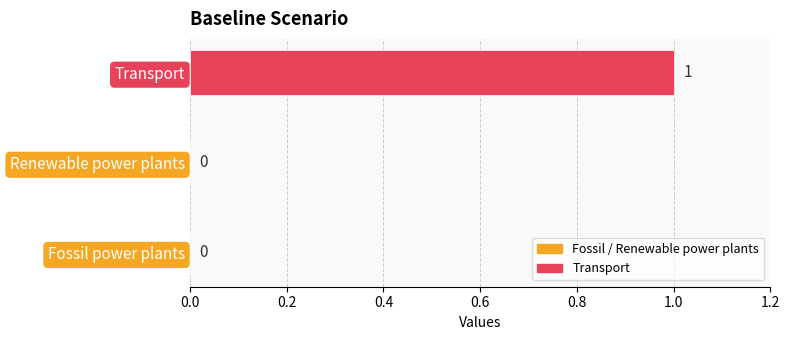

How many data points does each series have?

3